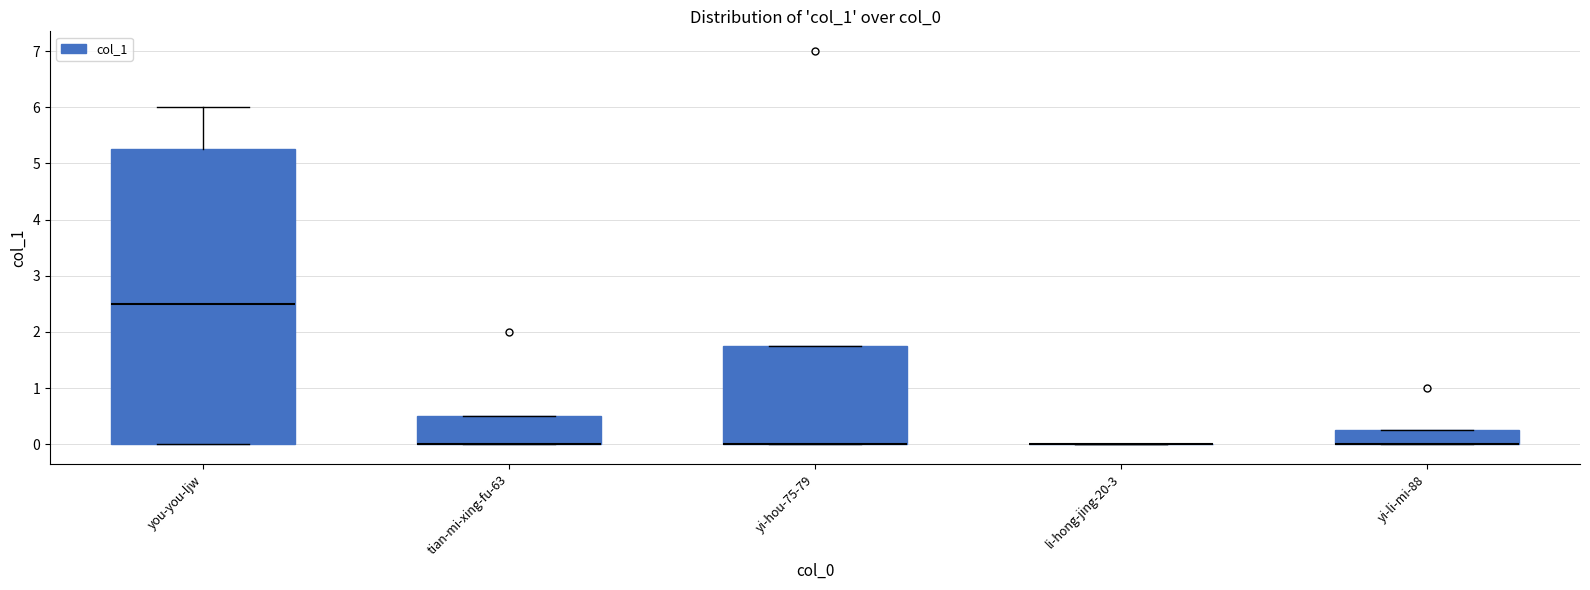

Reading left to right, read every box against the y-axis: the position of its median line, the range the box covers, and the ends of its whiskers. The values are not printed on the chart, so give them approximately, as read against the axis.

you-you-ljw: median 2.5, box 0.0 to 5.3, whiskers 0.0 to 6.0
tian-mi-xing-fu-63: median 0.0 (drawn on the box's lower edge), box 0.0 to 0.5, whiskers 0.0 to 0.5
yi-hou-75-79: median 0.0 (drawn on the box's lower edge), box 0.0 to 1.8, whiskers 0.0 to 1.8
li-hong-jing-20-3: box collapsed to a line at 0.0, whiskers 0.0 to 0.0
yi-li-mi-88: median 0.0 (drawn on the box's lower edge), box 0.0 to 0.3, whiskers 0.0 to 0.3